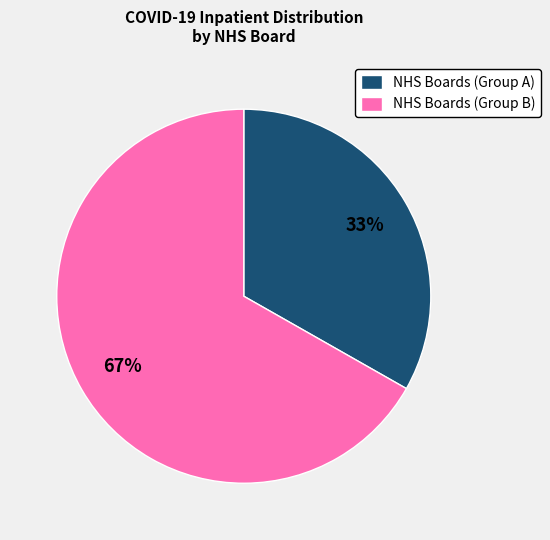

To the nearest percent, what is the difference between the largest and smallest slice percentages?

34%